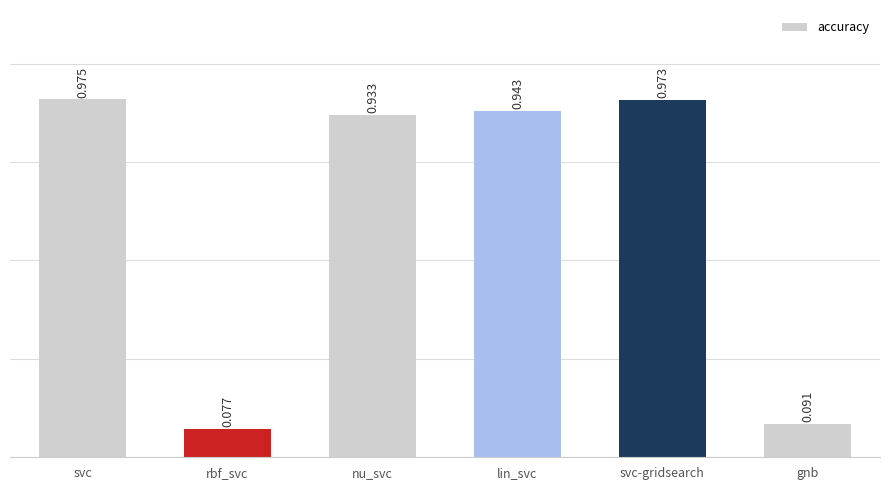

Rank the categories by value from highest to lowest.

svc, svc-gridsearch, lin_svc, nu_svc, gnb, rbf_svc